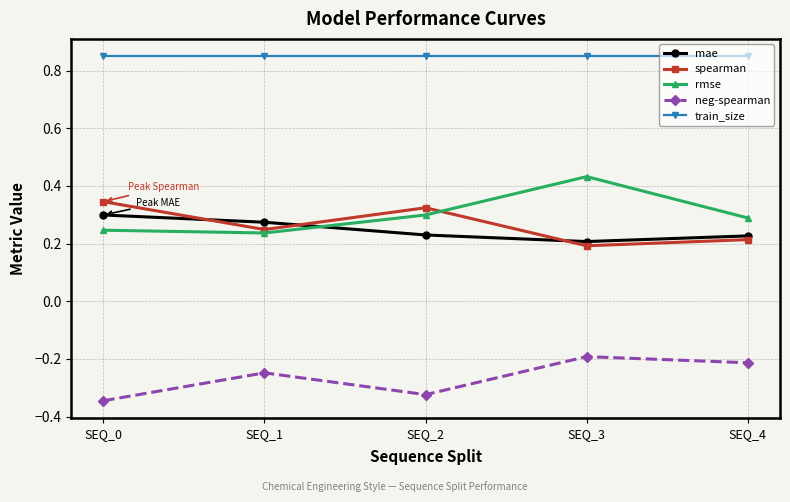

Count the number of data series in this chart.

5